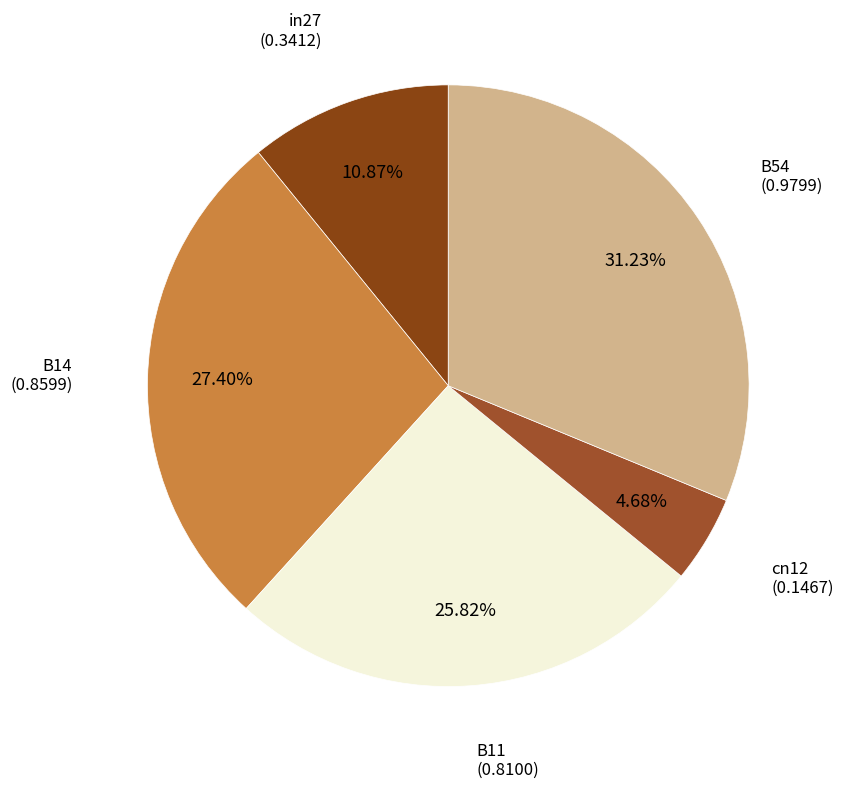

Does B14 account for over 50% of the chart?

No